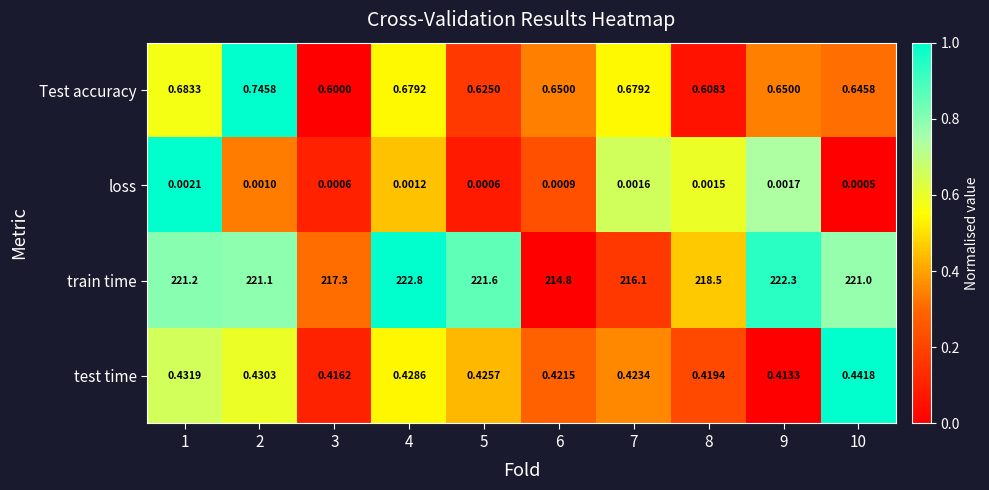

Is the value of train time at 3 greater than the value of loss at 10?

Yes